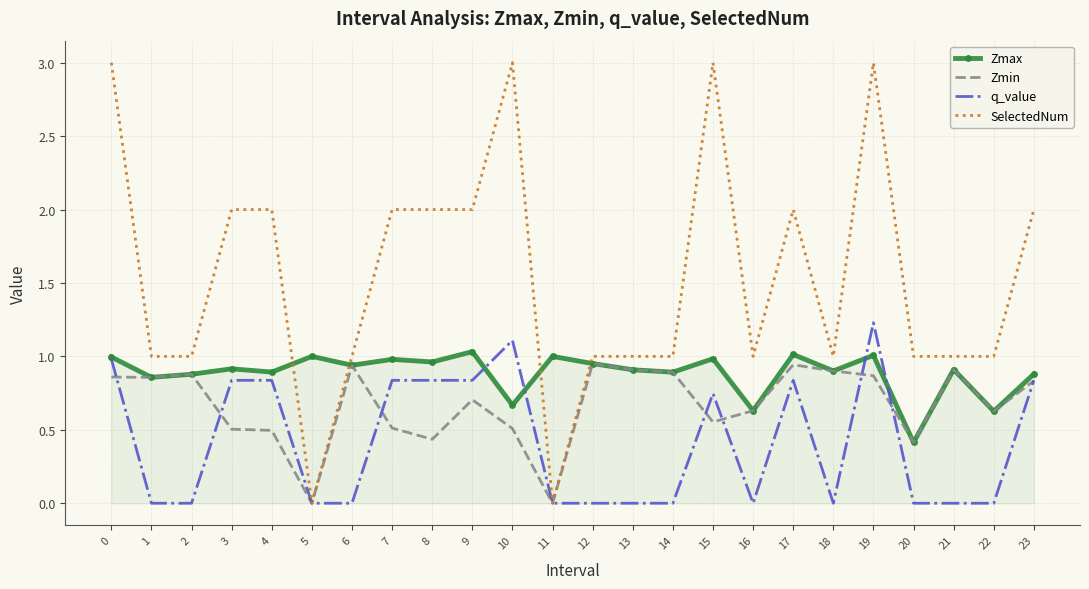

What is the maximum value shown in the chart?

3.0